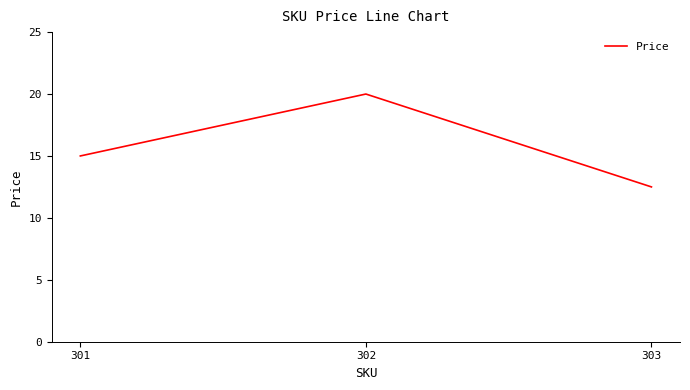

Reading left to right, extract all data points from this chart.

15.0	20.0	12.5